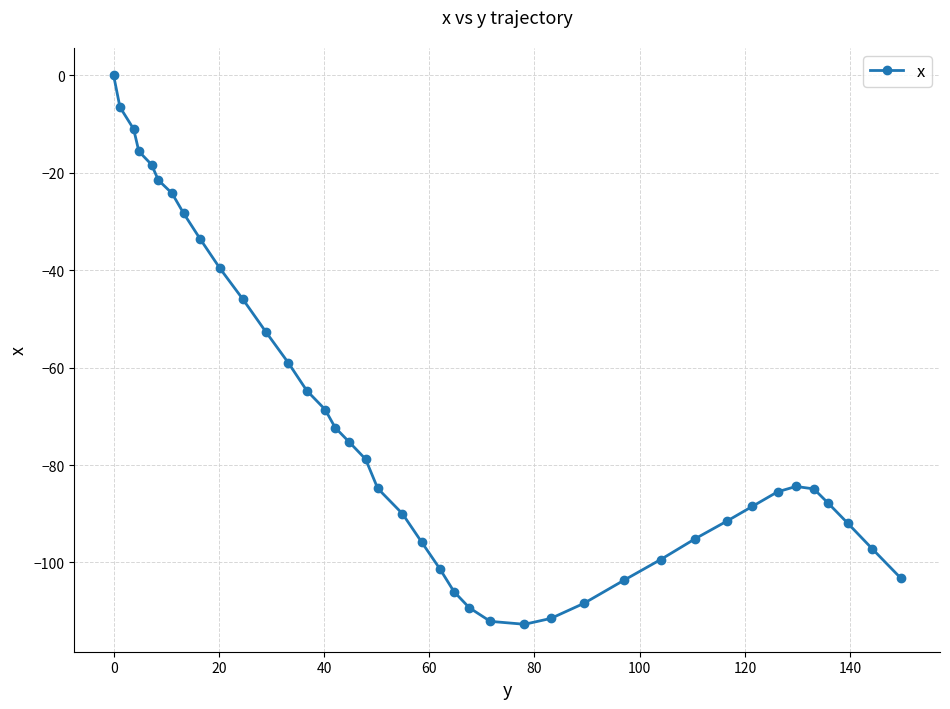

What is the difference between the second highest and second lowest values?

105.6